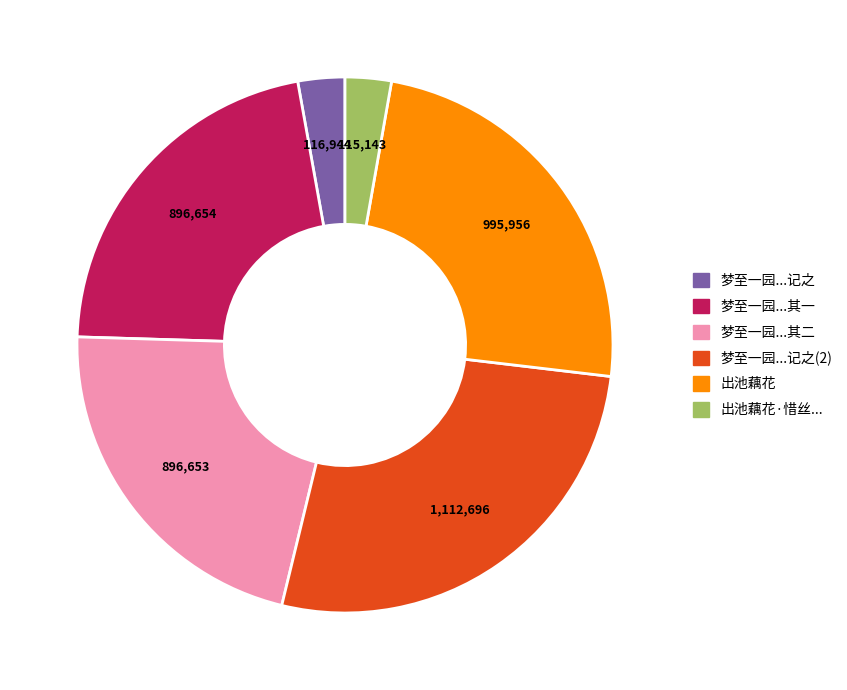

True or false: 梦至一园...记之 accounts for 13% of the total.

False